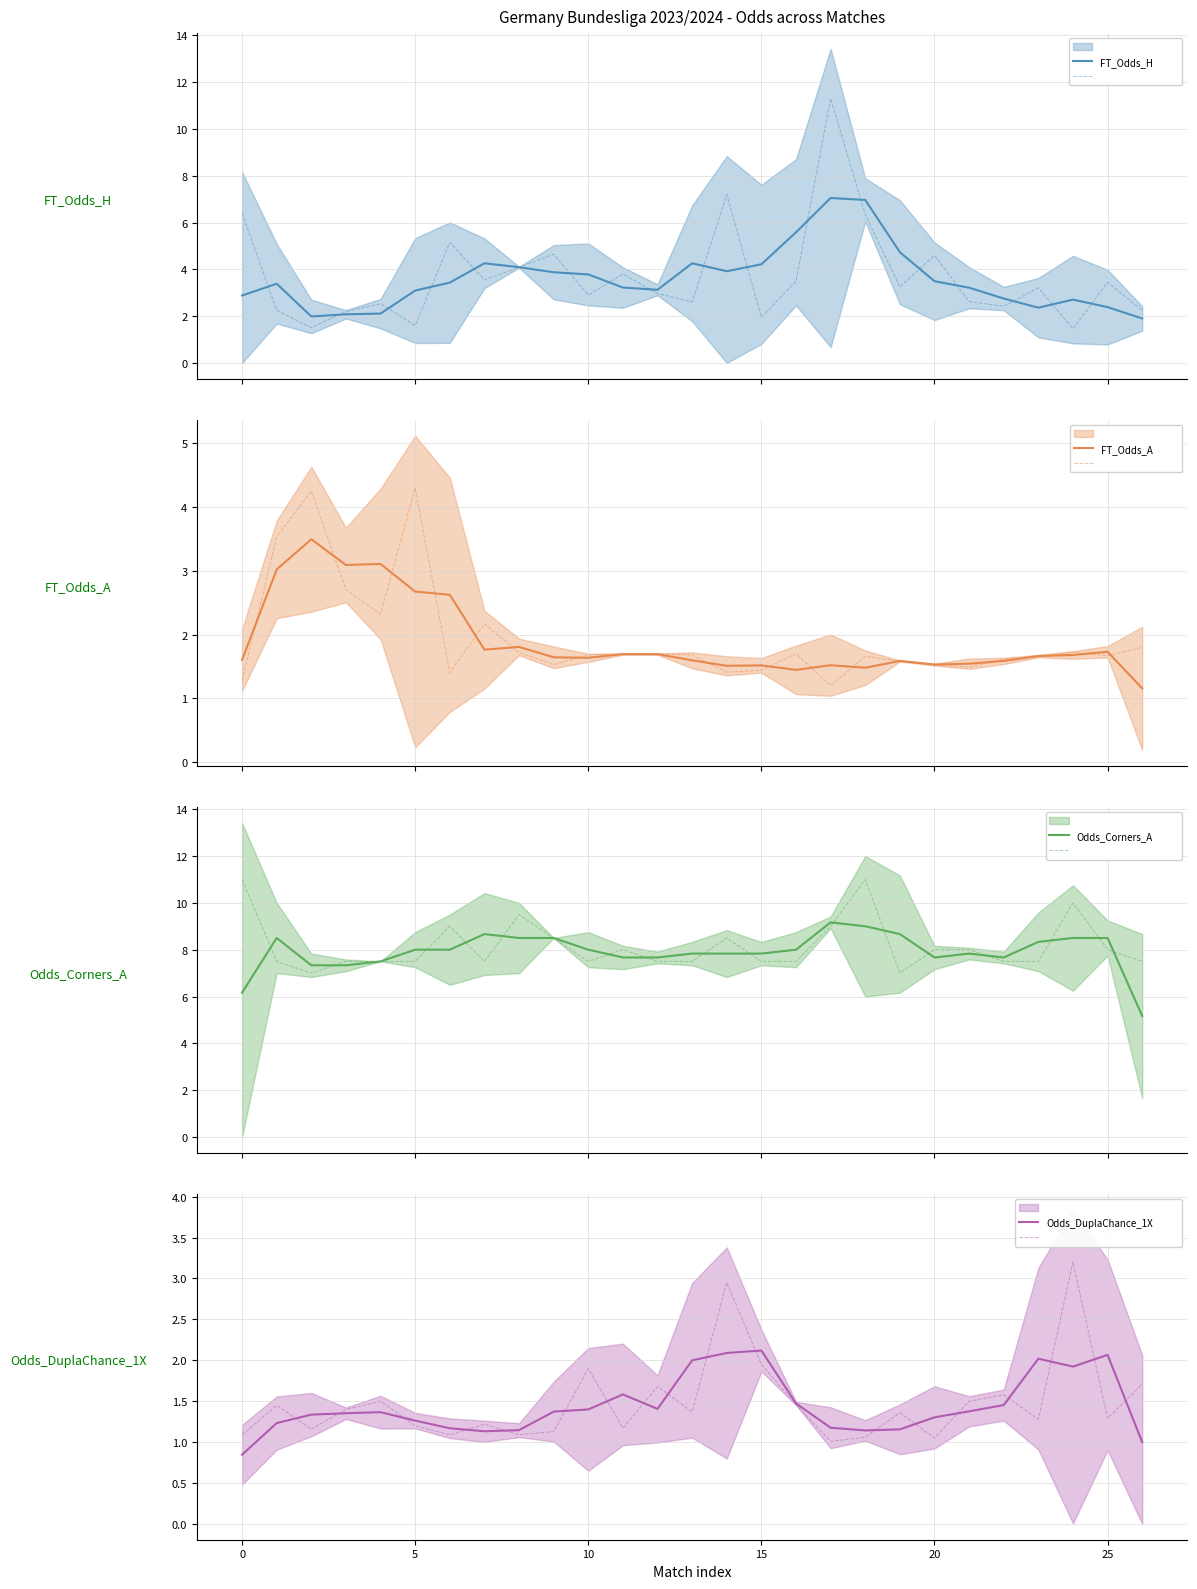

Is the value of Odds_Corners_A at 2023-08-19 greater than the value of FT_Odds_A at 2023-08-19?

Yes